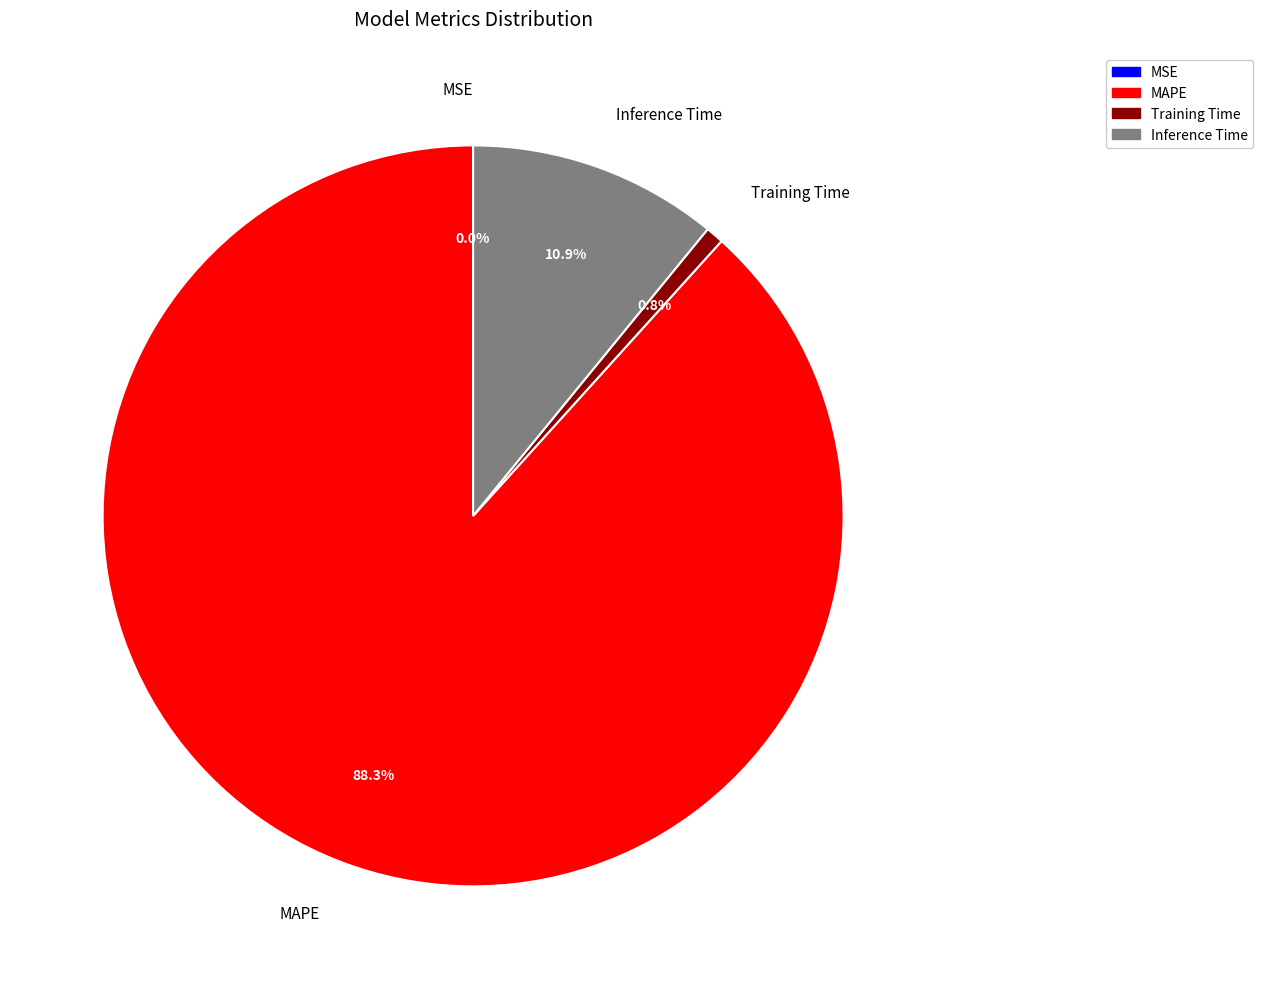

To the nearest percent, what percentage of the pie is Inference Time?

11%